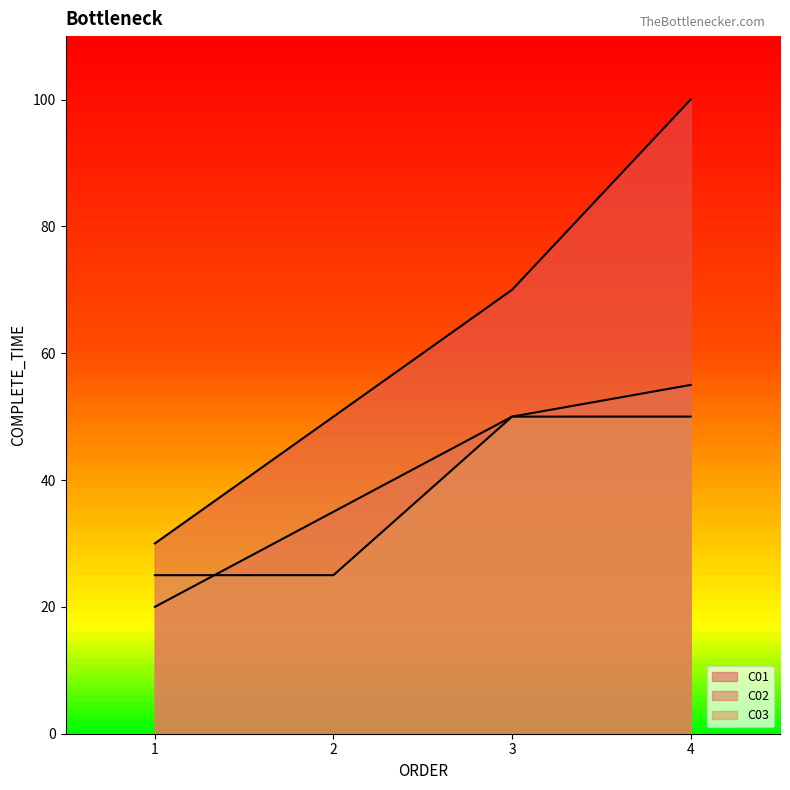

At 1, list the series in order from largest to smallest.

C01, C03, C02